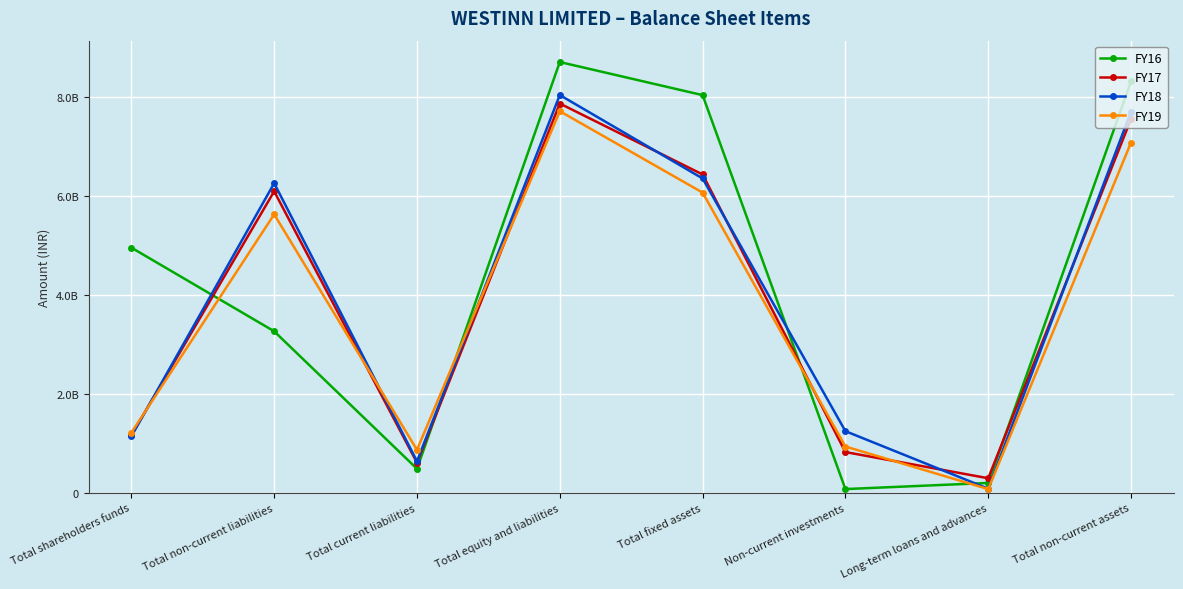

What is the difference between the FY17 values at Total current liabilities and Non-current investments?

21471494